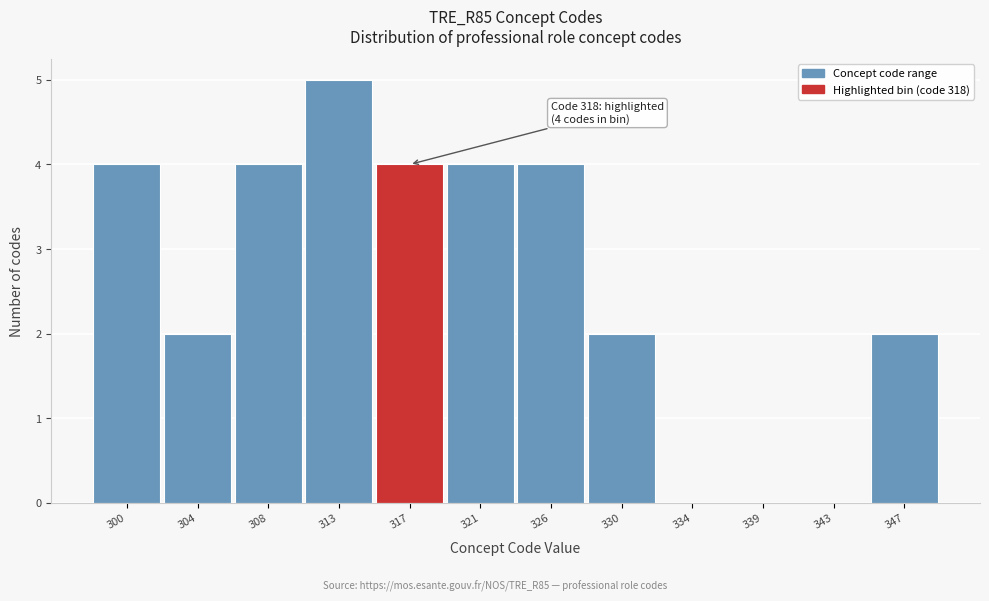

Reading left to right, transcribe all the data shown in this chart.

300=4	304=2	308=4	313=5	317=4	321=4	326=4	330=2	334=0	339=0	343=0	347=2